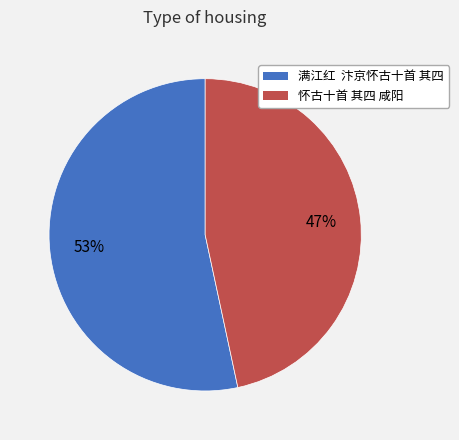

True or false: 怀古十首 其四 咸阳 accounts for 47% of the total.

True